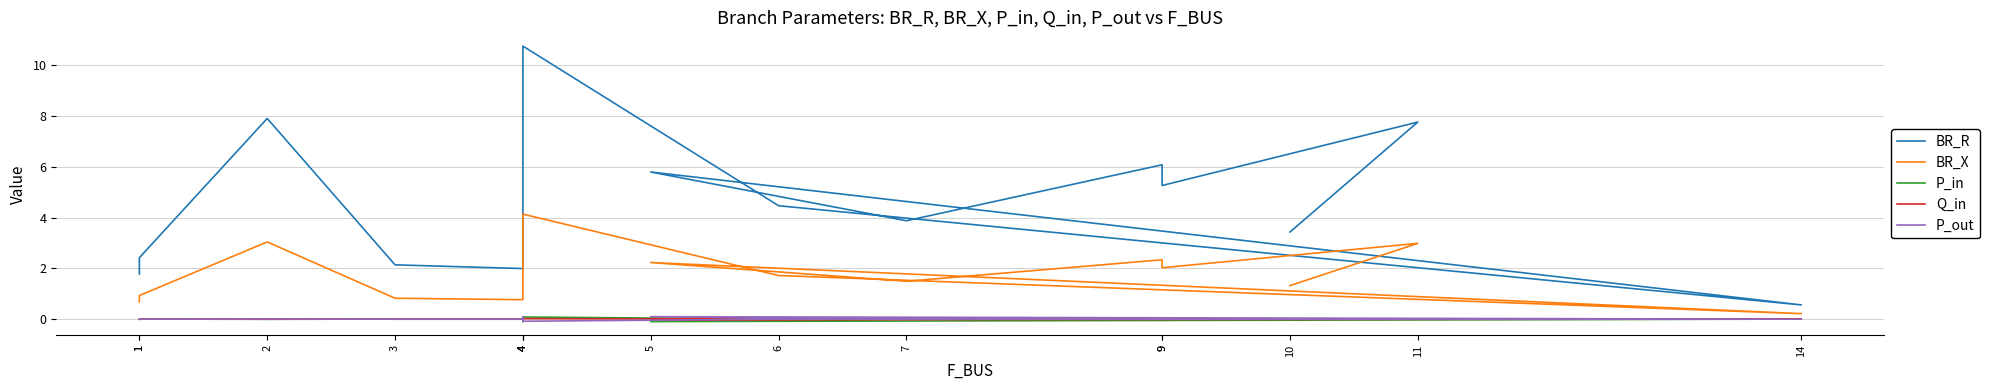

The BR_X series shows 0.9 at 1. True or false?

True